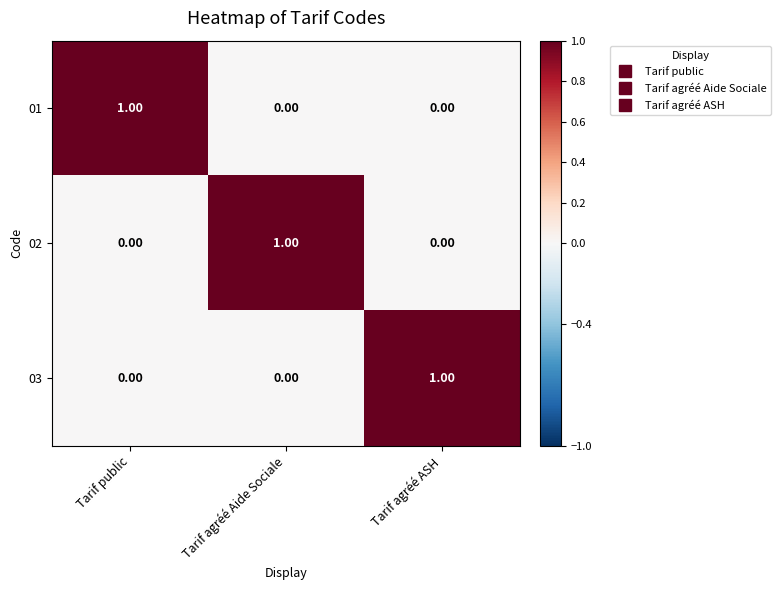

At how many categories does at least one series exceed 0?

3